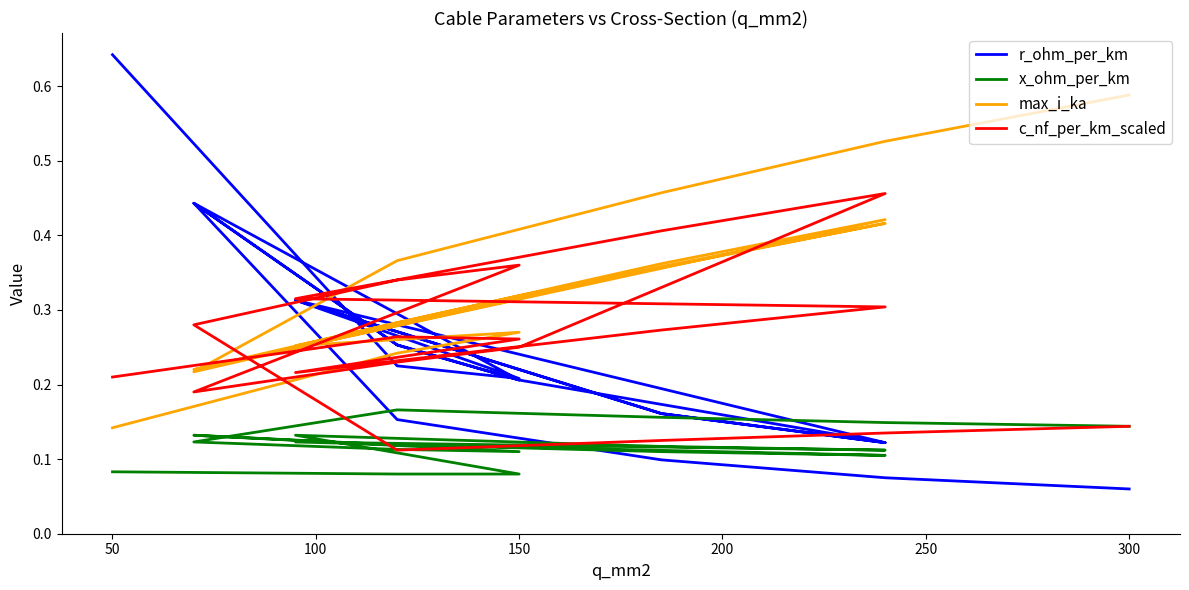

Reading right to left, what are all the values shown in this chart?

r_ohm_per_km: 0.1	0.1	0.1	0.2	0.4	0.3	0.2	0.4	0.3	0.2	0.1	0.2	0.3	0.1	0.2	0.3	0.2	0.2	0.6
x_ohm_per_km: 0.1	0.1	0.2	0.2	0.1	0.1	0.1	0.1	0.1	0.1	0.1	0.1	0.1	0.1	0.1	0.1	0.1	0.1	0.1
max_i_ka: 0.6	0.5	0.5	0.4	0.2	0.3	0.3	0.2	0.3	0.3	0.4	0.4	0.2	0.4	0.4	0.3	0.3	0.2	0.1
c_nf_per_km_scaled: 0.1	0.1	0.1	0.1	0.3	0.3	0.4	0.2	0.2	0.2	0.5	0.4	0.3	0.3	0.3	0.2	0.3	0.3	0.2